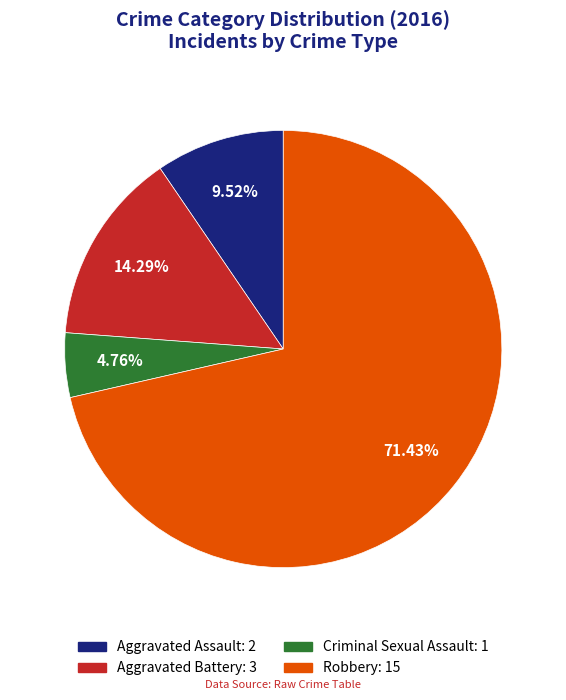

Which slice represents more than half of the pie?

Robbery